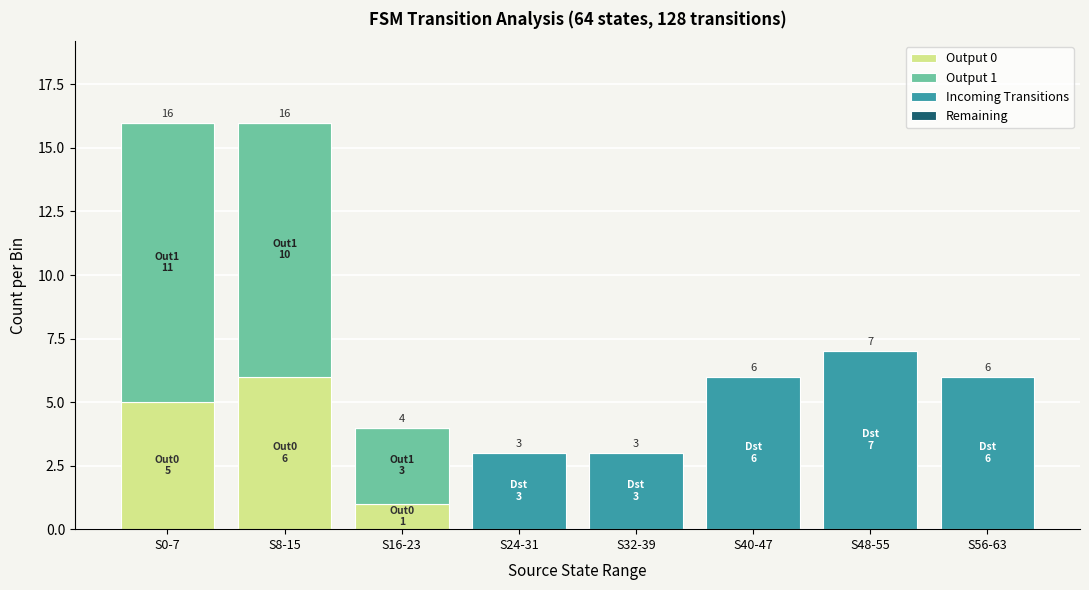

What is the total value across all series at S24-31?

3